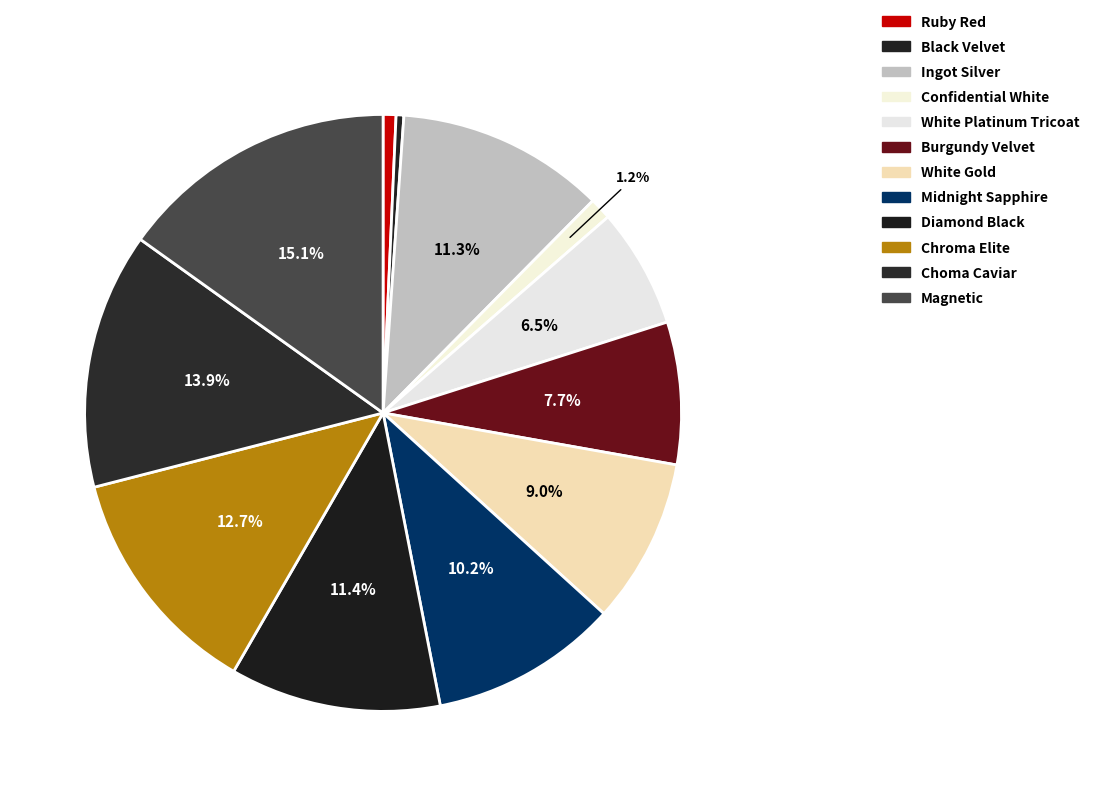

How many segments does this pie chart have?

12